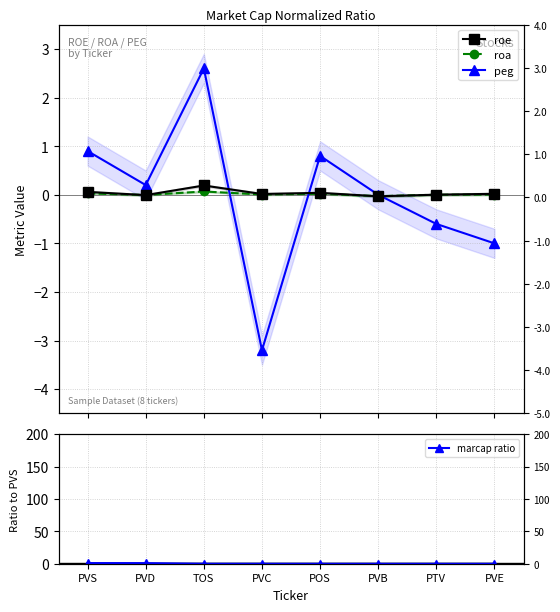

Reading right to left, list all the values displayed in this chart.

roe: PVE=0.0	PTV=0.0	PVB=-0.0	POS=0.0	PVC=0.0	TOS=0.2	PVD=-0.0	PVS=0.1
roa: PVE=0.0	PTV=0.0	PVB=-0.0	POS=0.0	PVC=0.0	TOS=0.1	PVD=-0.0	PVS=0.0
peg: PVE=-1.0	PTV=-0.6	PVB=0.0	POS=0.8	PVC=-3.2	TOS=2.6	PVD=0.2	PVS=0.9
marcap ratio: PVE=0.0	PTV=0.0	PVB=0.0	POS=0.0	PVC=0.1	TOS=0.1	PVD=0.9	PVS=1.0